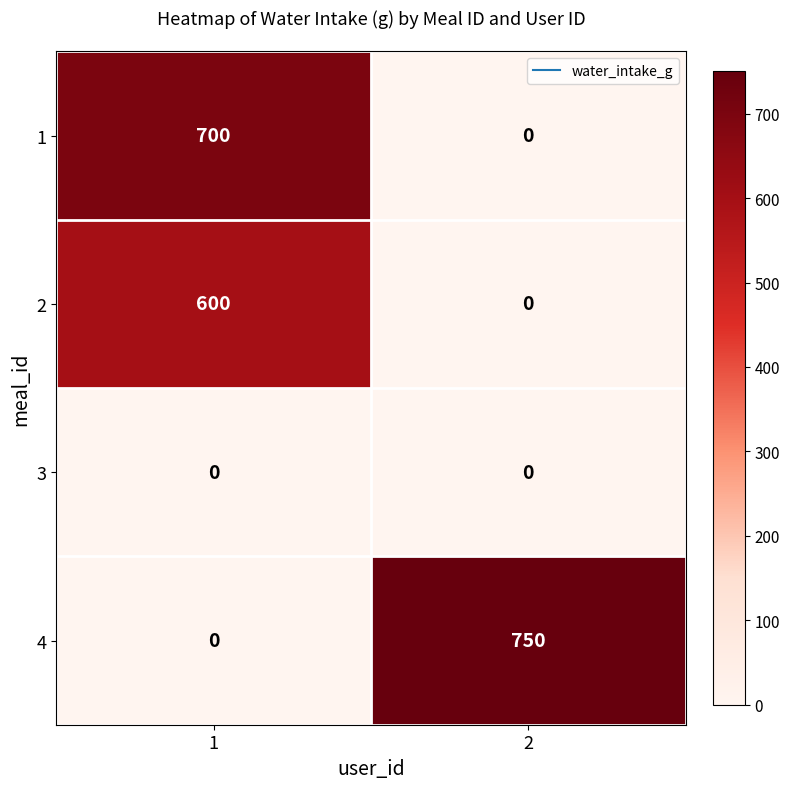

What is the difference between the 2 values at 2 and 1?

600